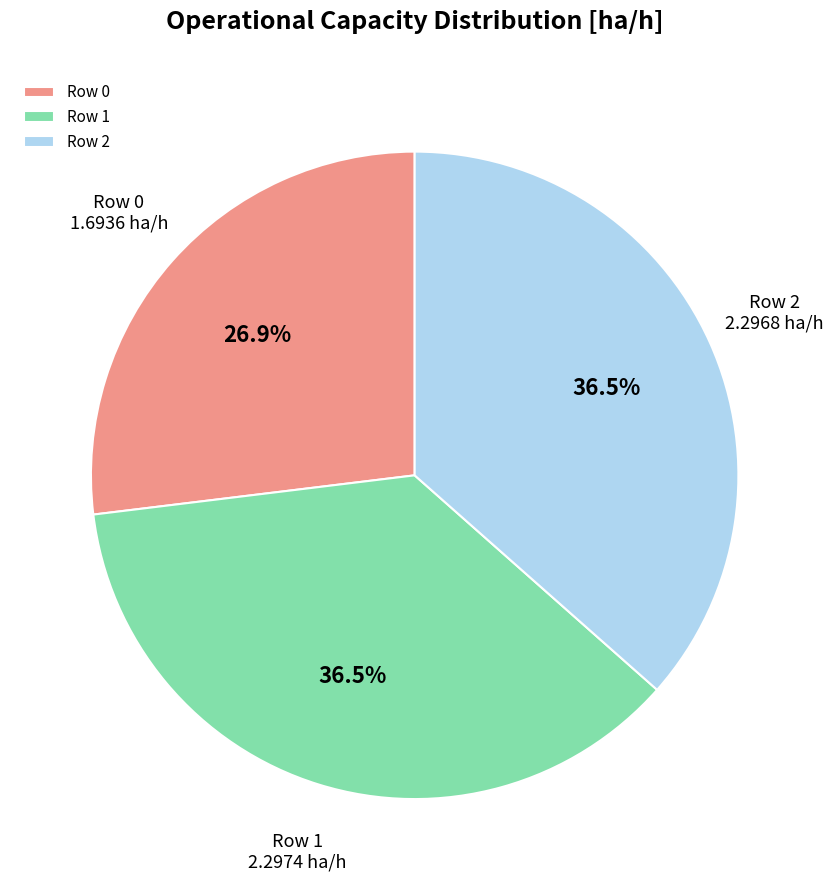

What percentage is NOT represented by Row 0?

73.1%